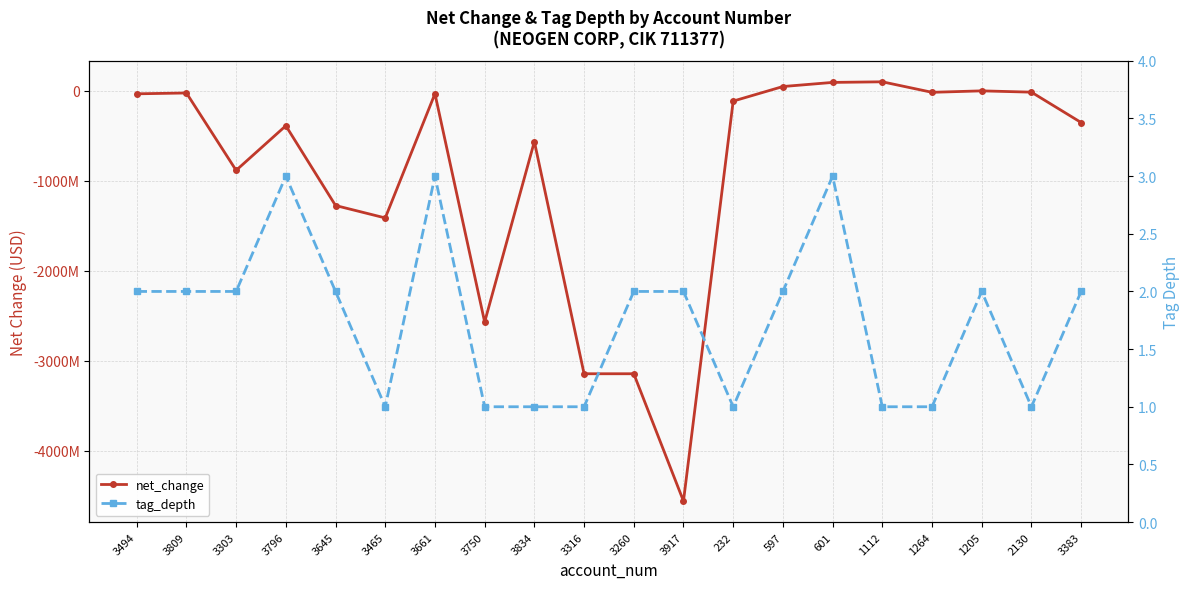

How many negative values does the net_change series have?

17